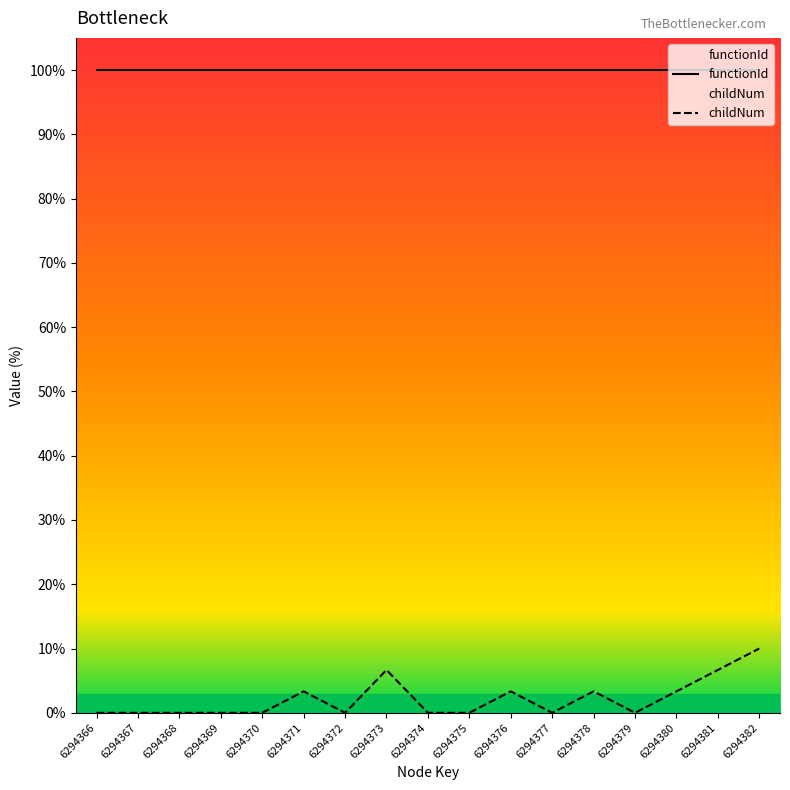

True or false: functionId and childNum cross at least once.

False